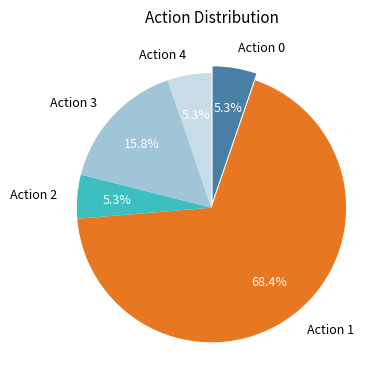

What is the total percentage of Action 0 and Action 3?

21.1%